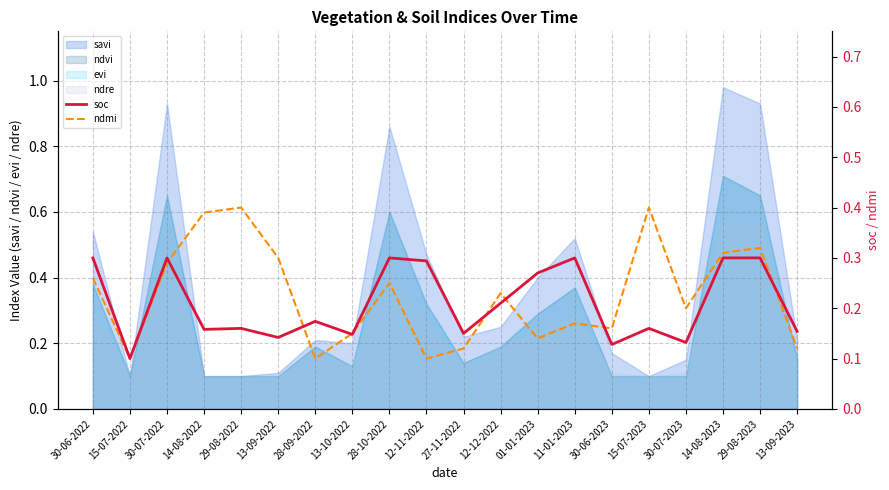

What is the approximate value of ndmi at 28-10-2022?

0.2